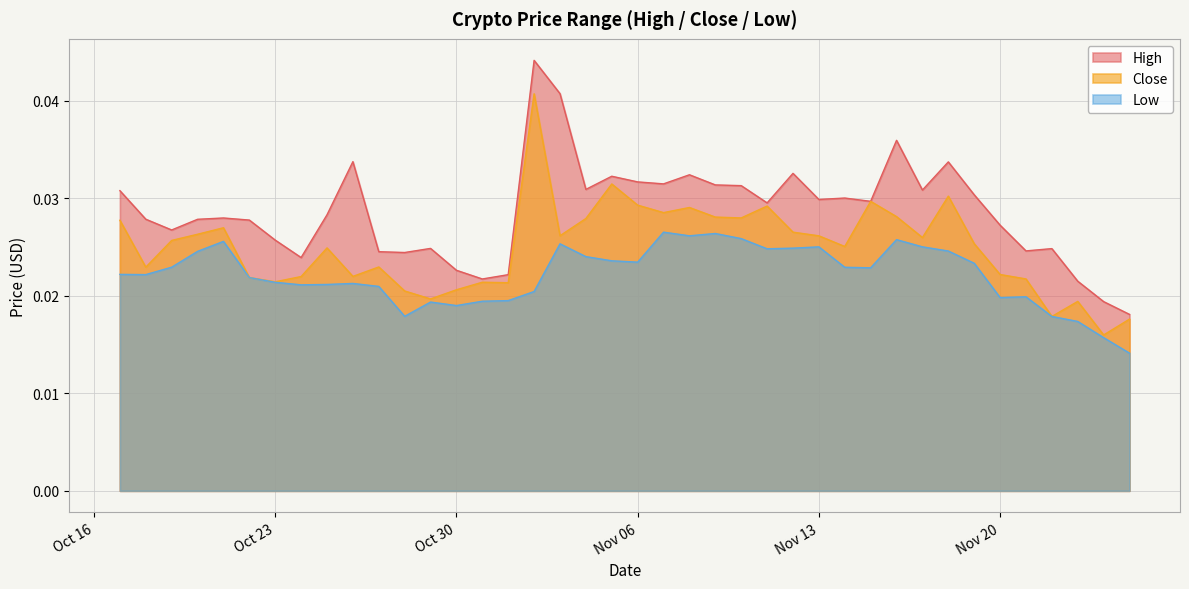

Is the value of Low at 2018-11-08 greater than the value of High at 2018-11-16?

No